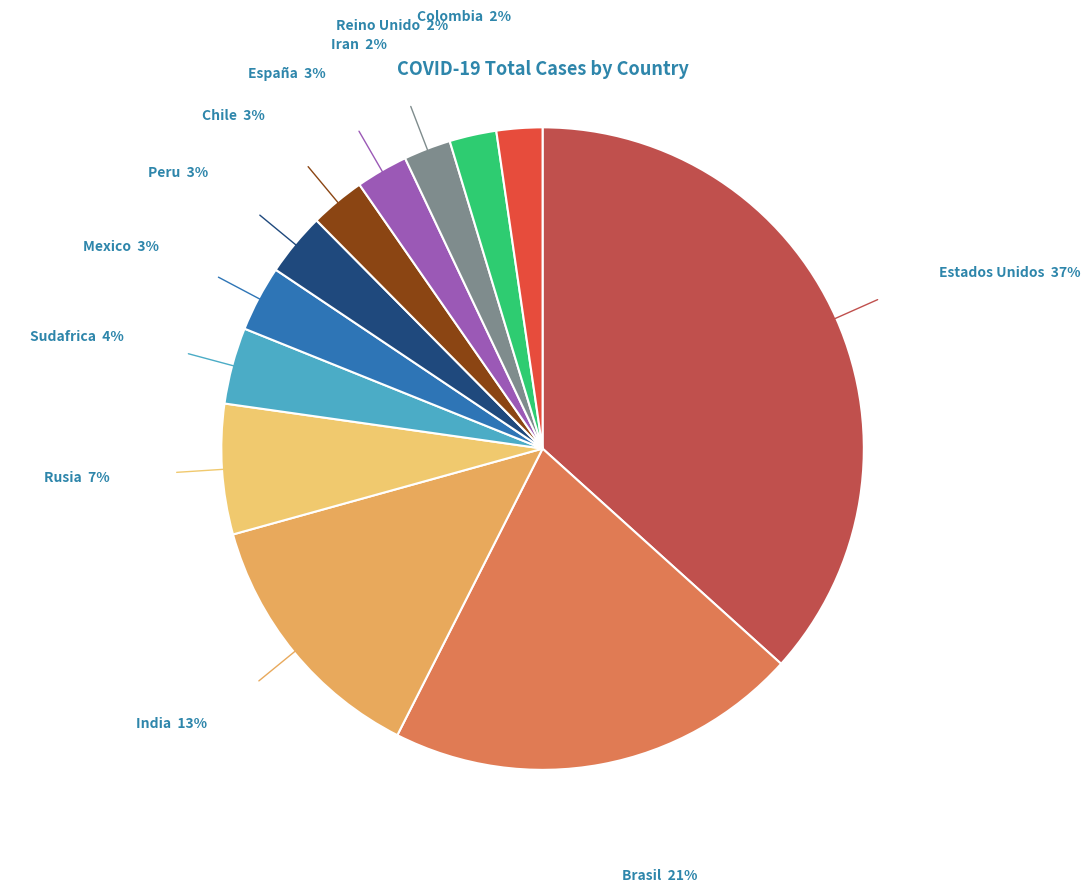

Is there any slice that represents more than half of the pie?

No